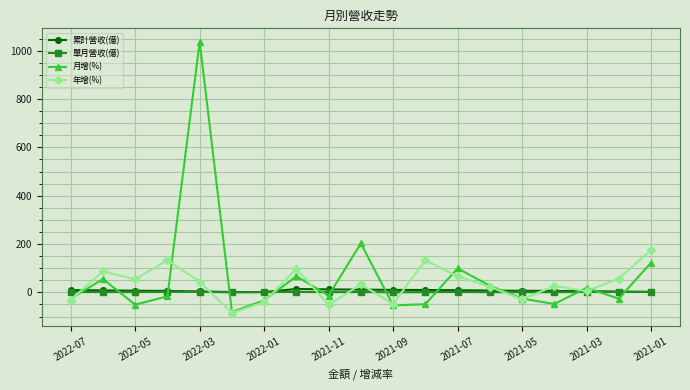

What is the maximum value shown in the chart?

1036.6